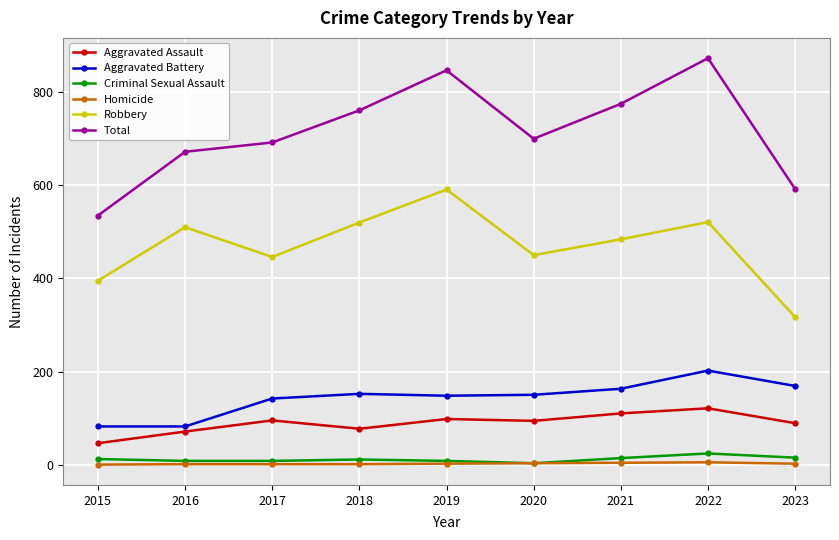

True or false: Aggravated Assault and Homicide cross at least once.

False